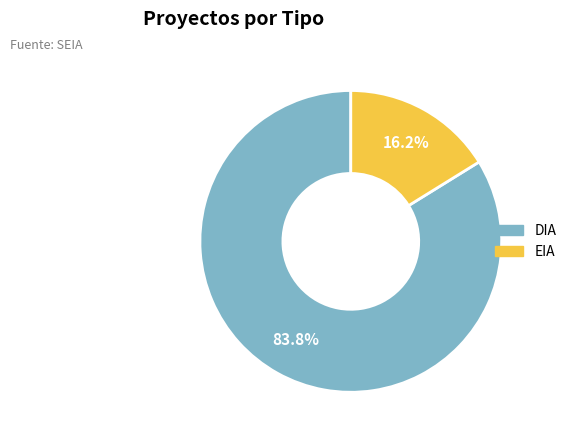

Which category has the biggest portion of the pie?

DIA